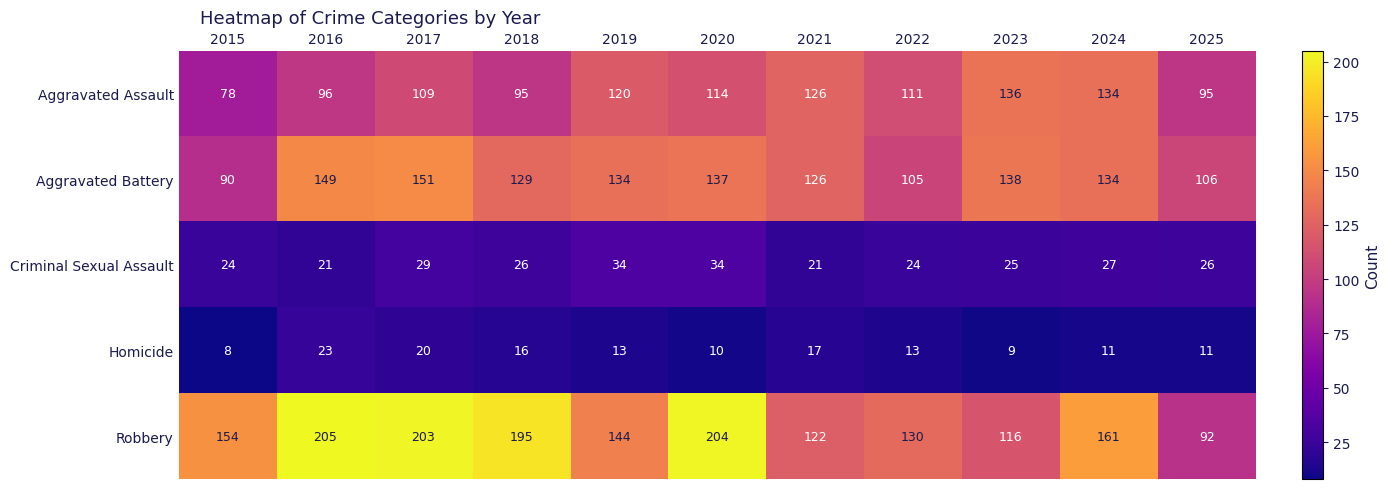

At which label does Criminal Sexual Assault first exceed 26?

2017